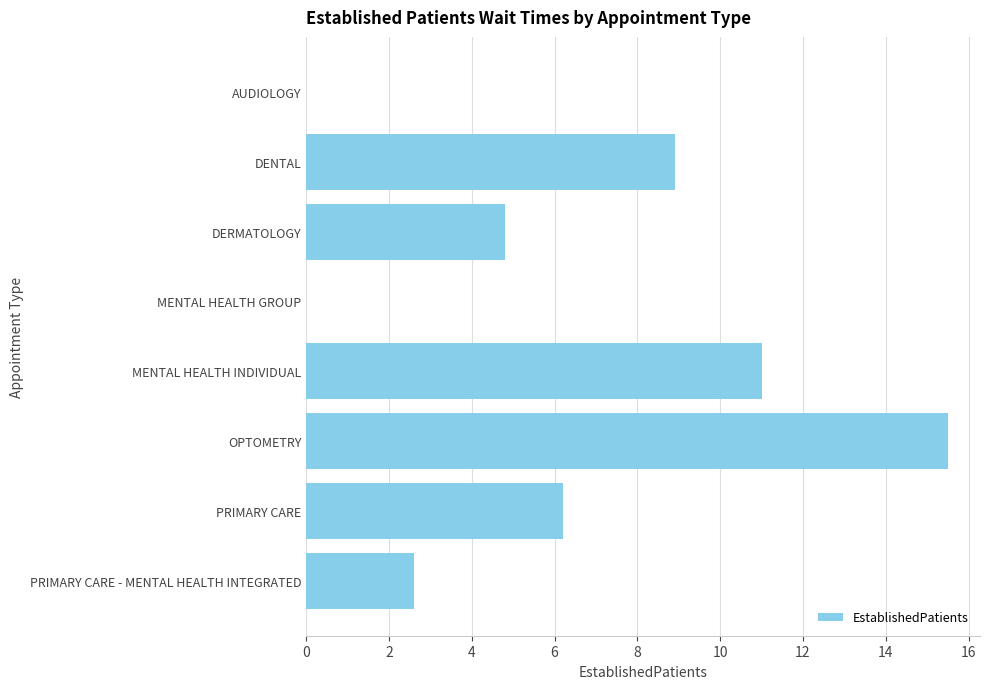

Are the bars horizontal?

Yes